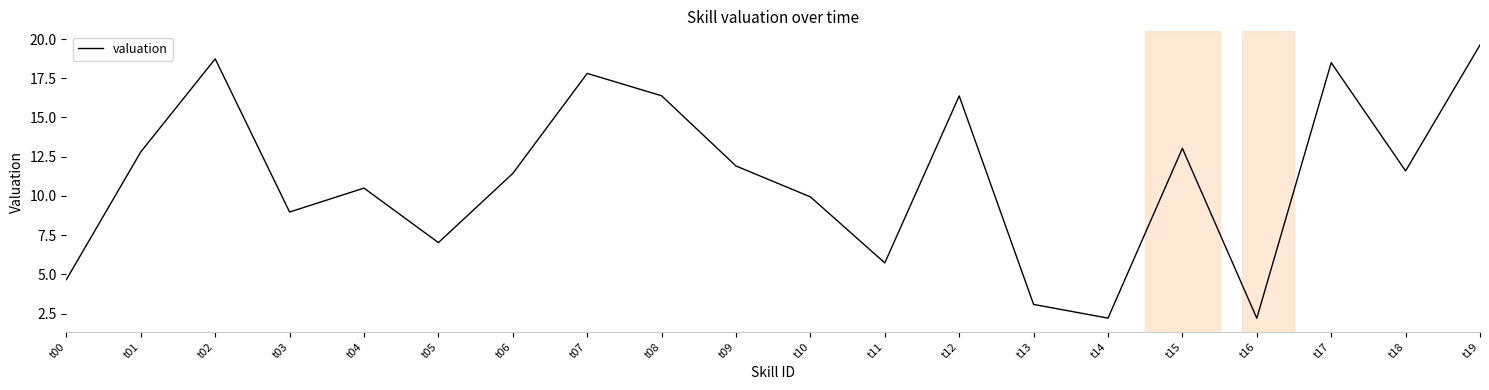

Reading right to left, transcribe all the data shown in this chart.

t19=19.6	t18=11.6	t17=18.5	t16=2.2	t15=13.0	t14=2.2	t13=3.1	t12=16.4	t11=5.7	t10=9.9	t09=11.9	t08=16.4	t07=17.8	t06=11.4	t05=7.0	t04=10.5	t03=9.0	t02=18.7	t01=12.8	t00=4.7